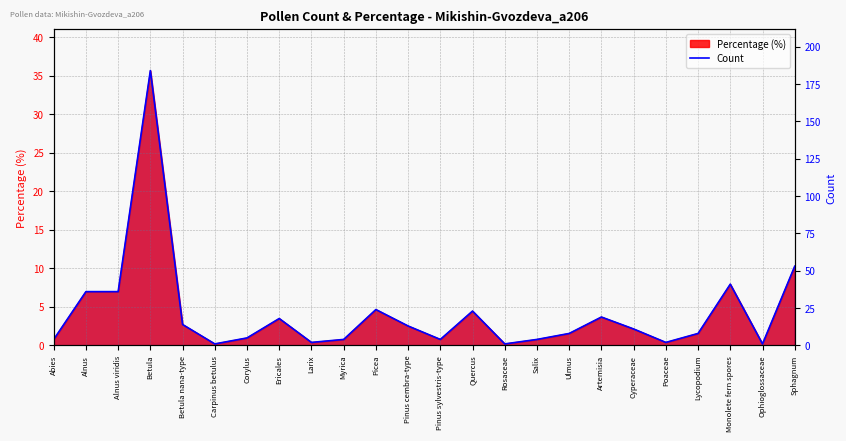

How many lines are shown in the chart?

1